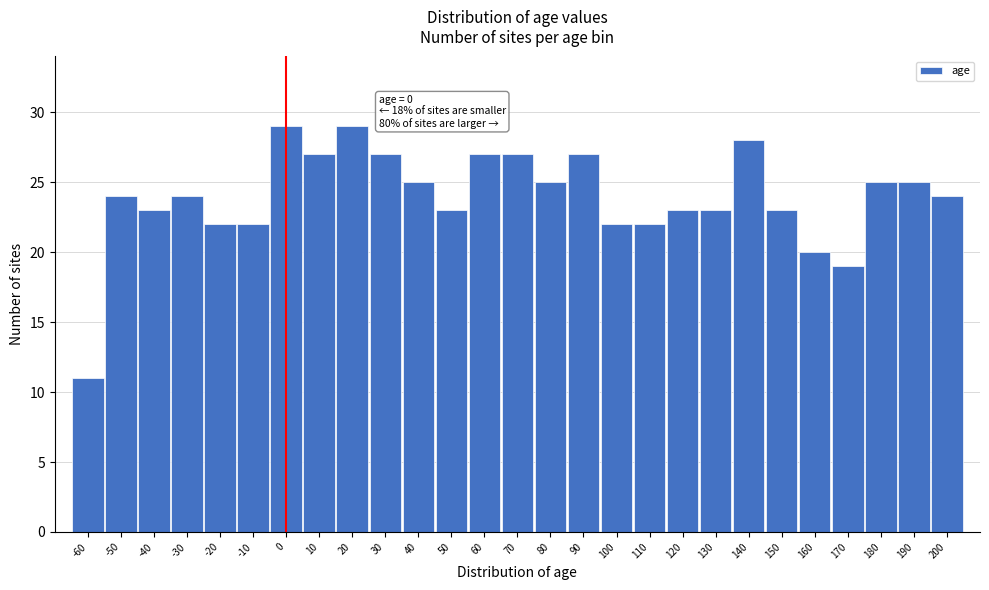

Reading left to right, list all the values displayed in this chart.

11	24	23	24	22	22	29	27	29	27	25	23	27	27	25	27	22	22	23	23	28	23	20	19	25	25	24